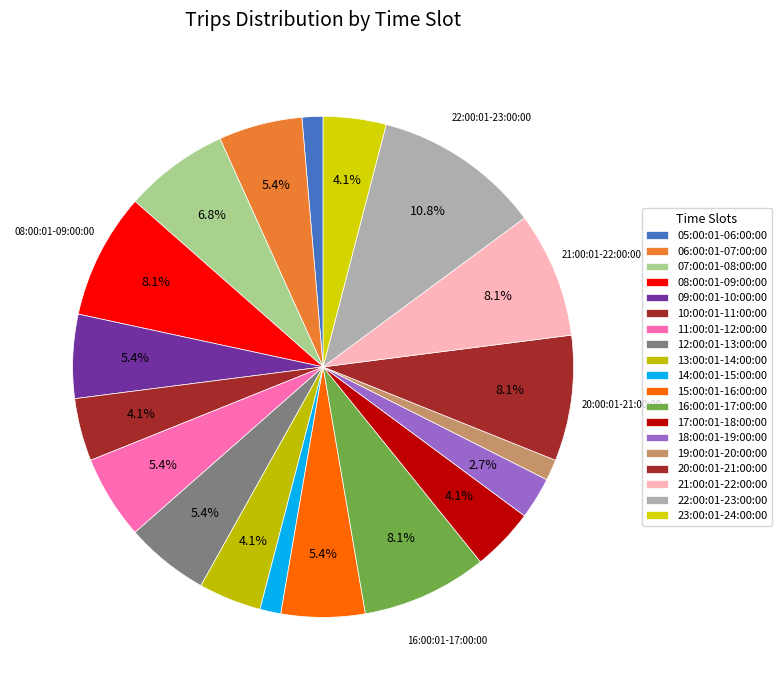

To the nearest percent, what is the average slice percentage?

5%